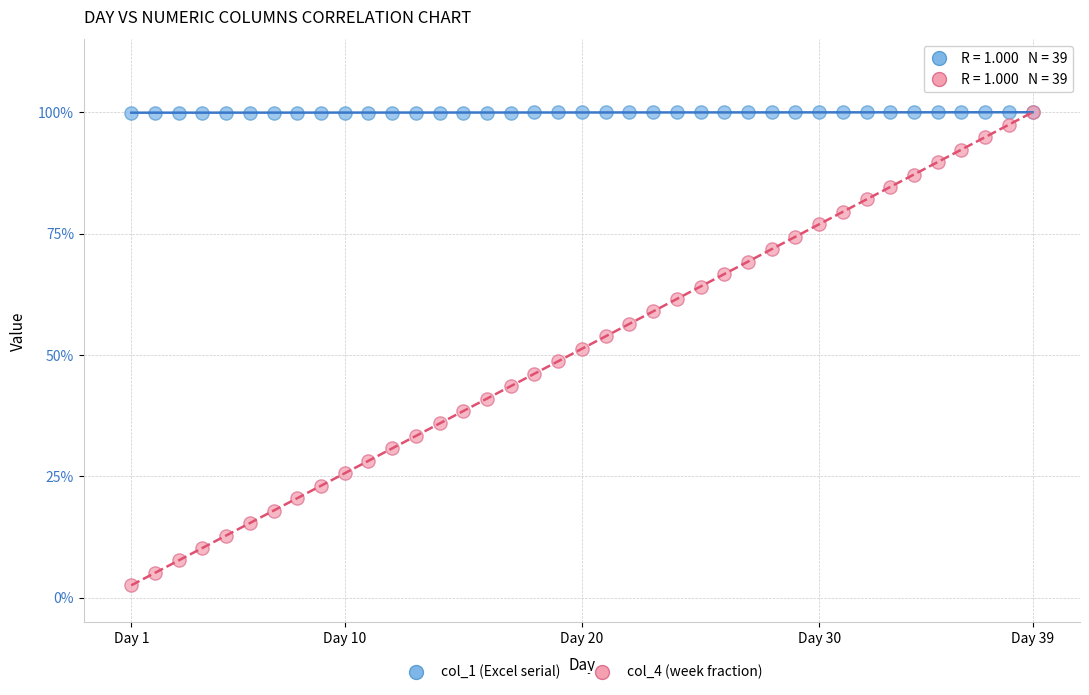

Which series has the widest spread of Y values?

col_4 (week fraction)